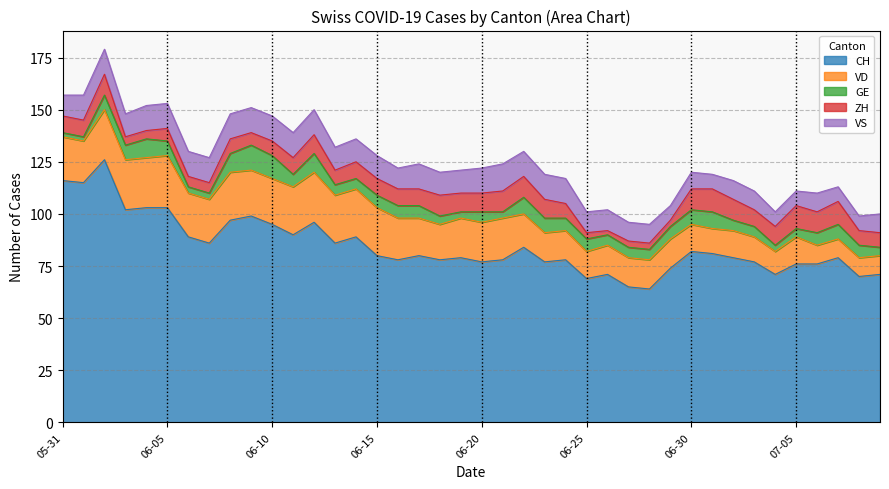

What is the value of the VS point at the 14th from the left?

11